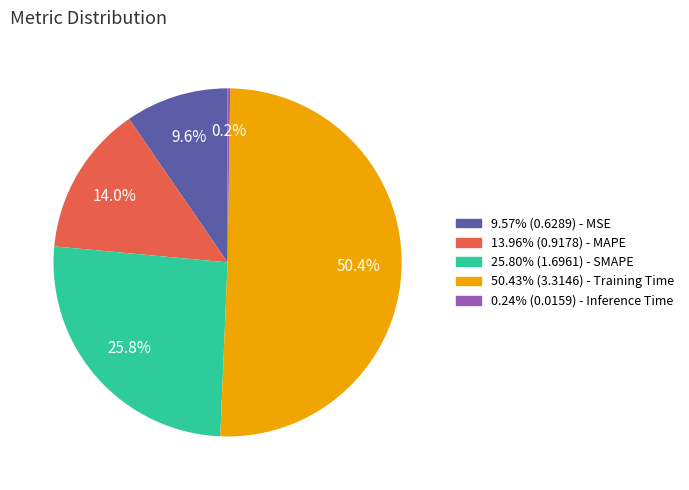

Does any single category account for the majority?

Yes